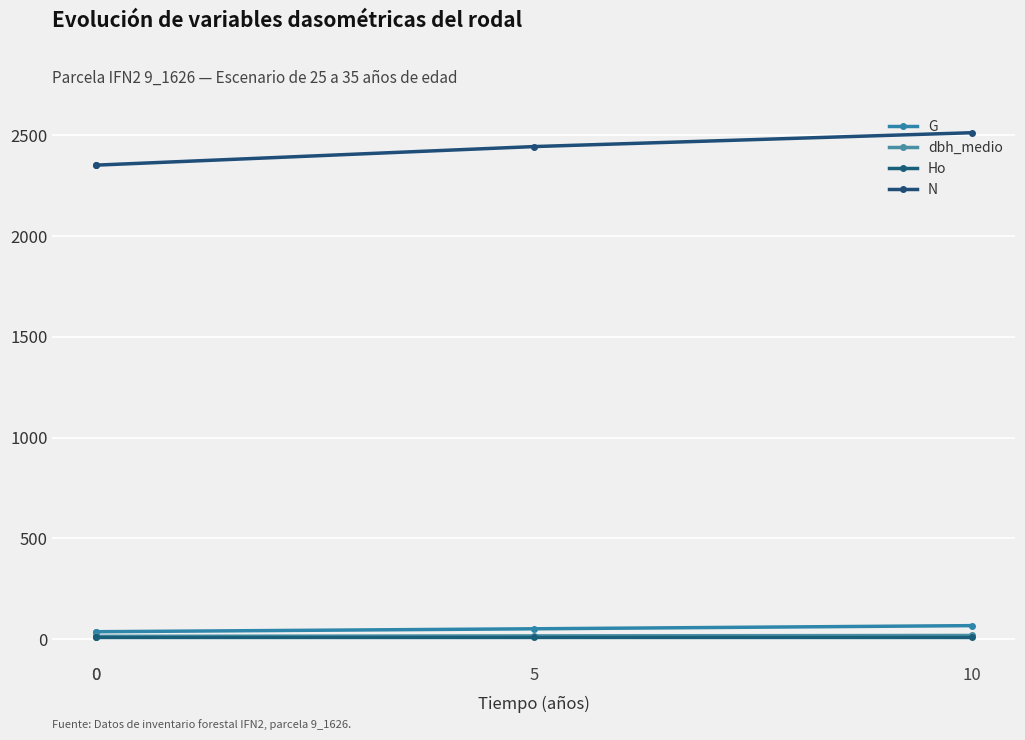

True or false: dbh_medio and N intersect in this chart.

False